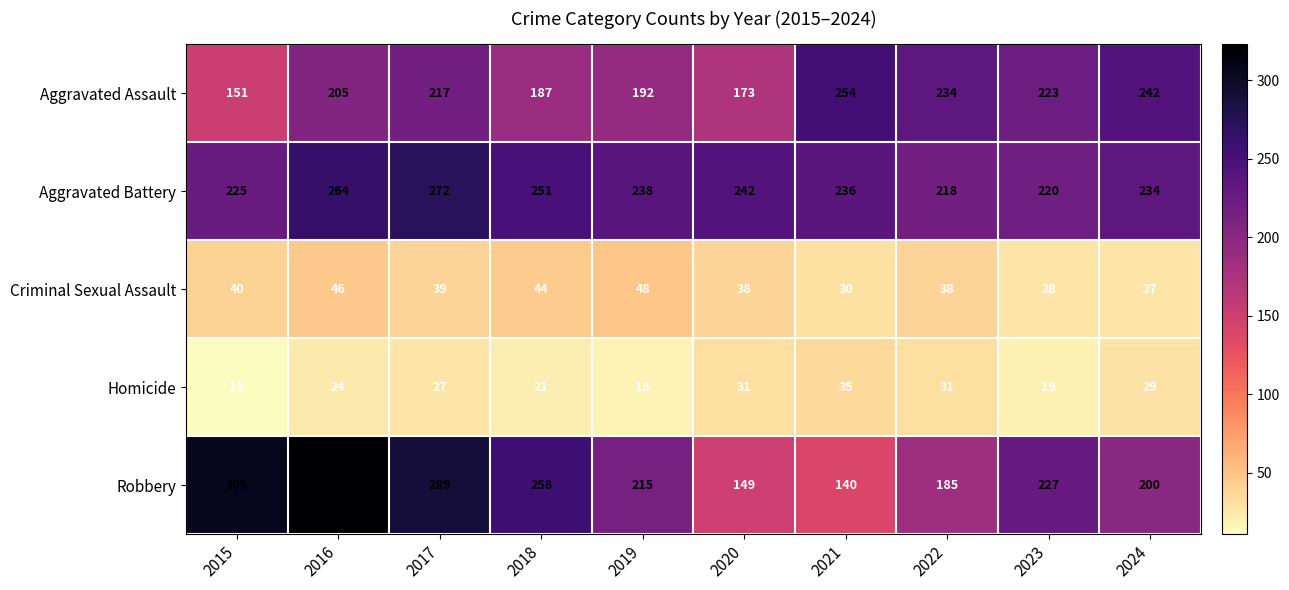

At which label is Aggravated Battery closest to 245?

2020